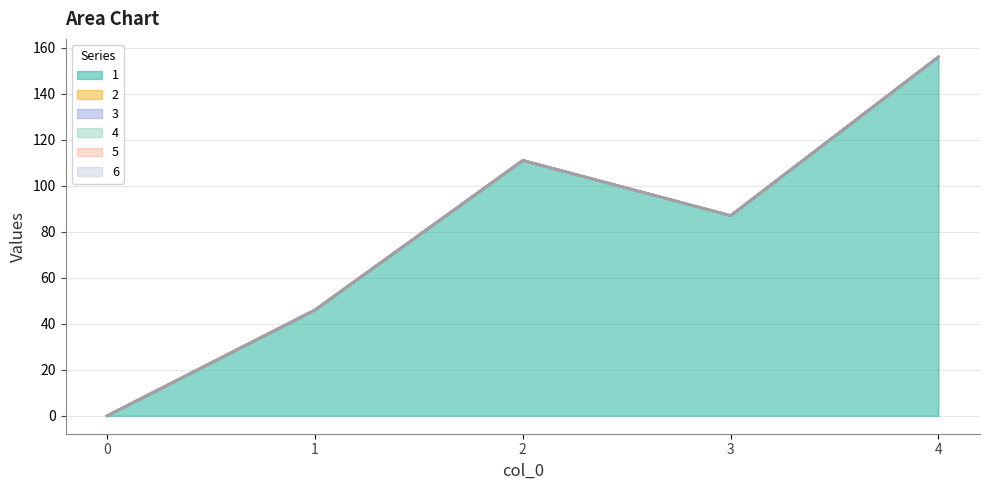

At 0, list the series in order from smallest to largest.

1, 2, 3, 4, 5, 6